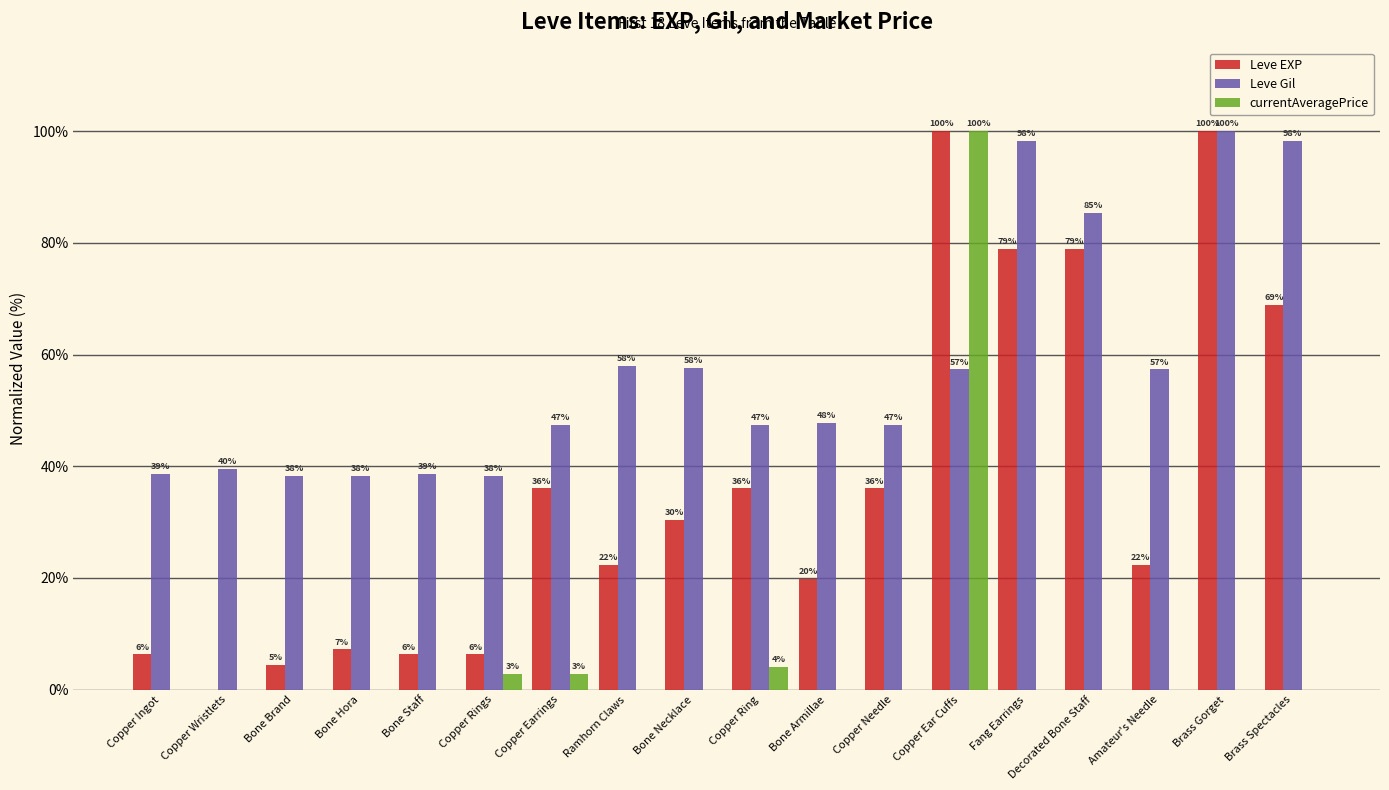

List the series in order of their peak value, highest first.

Leve EXP, Leve Gil, currentAveragePrice